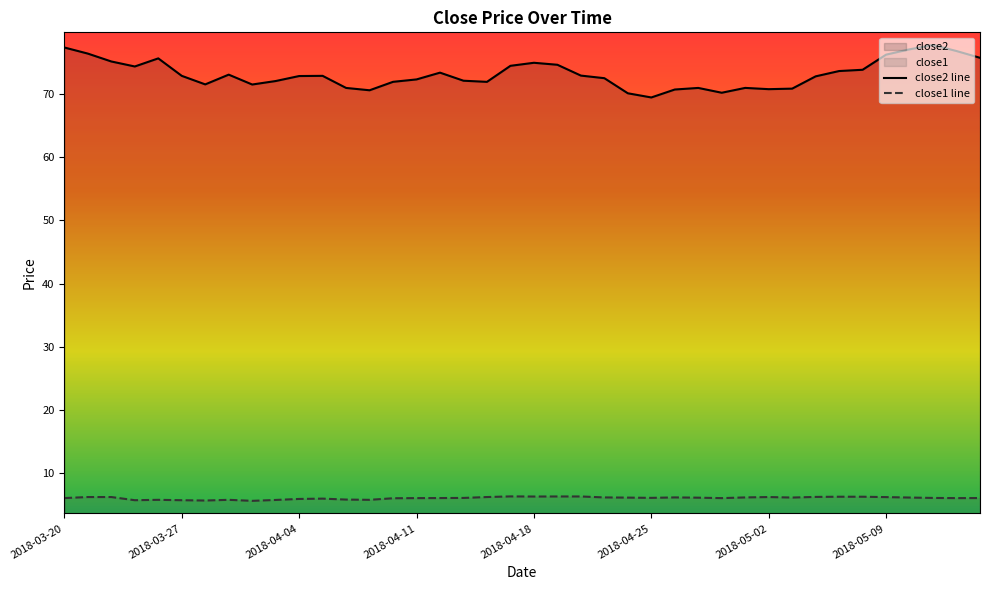

Count the number of data series in this chart.

2